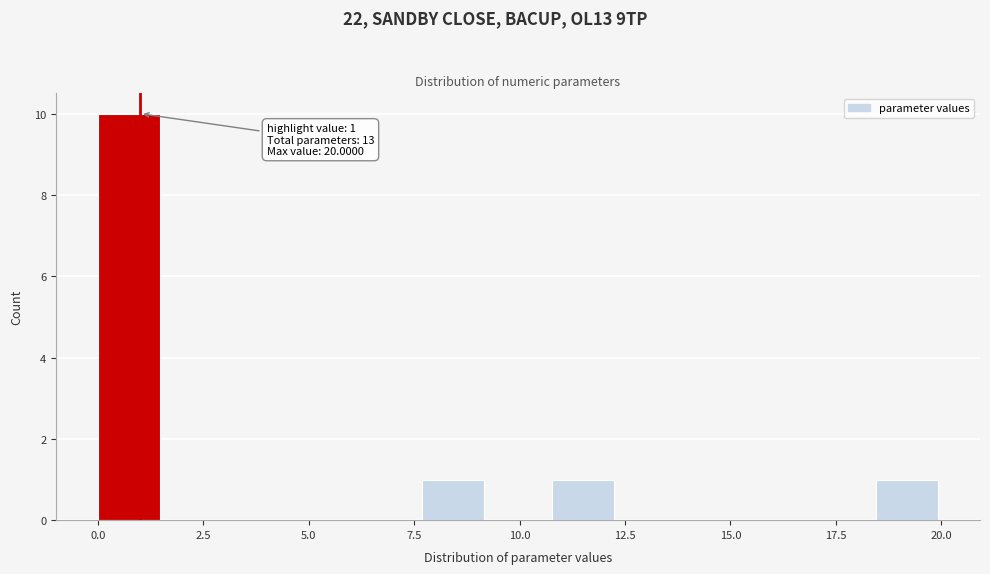

Around what value on the x-axis is the tallest bar? Give the approximate position of its centre, as read against the axis.

0.5